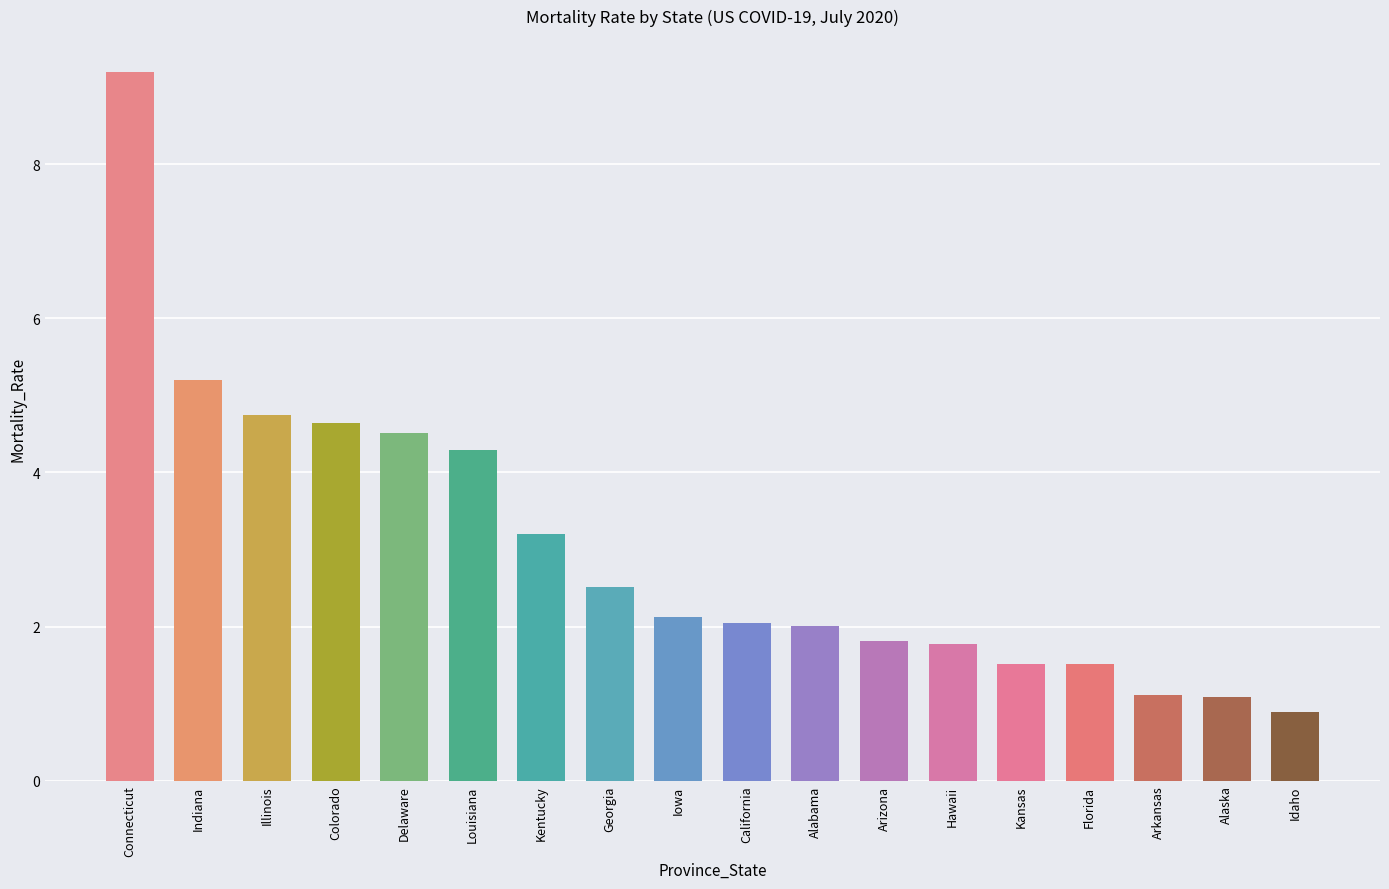

What is the change in value from Connecticut to Colorado?

-4.6